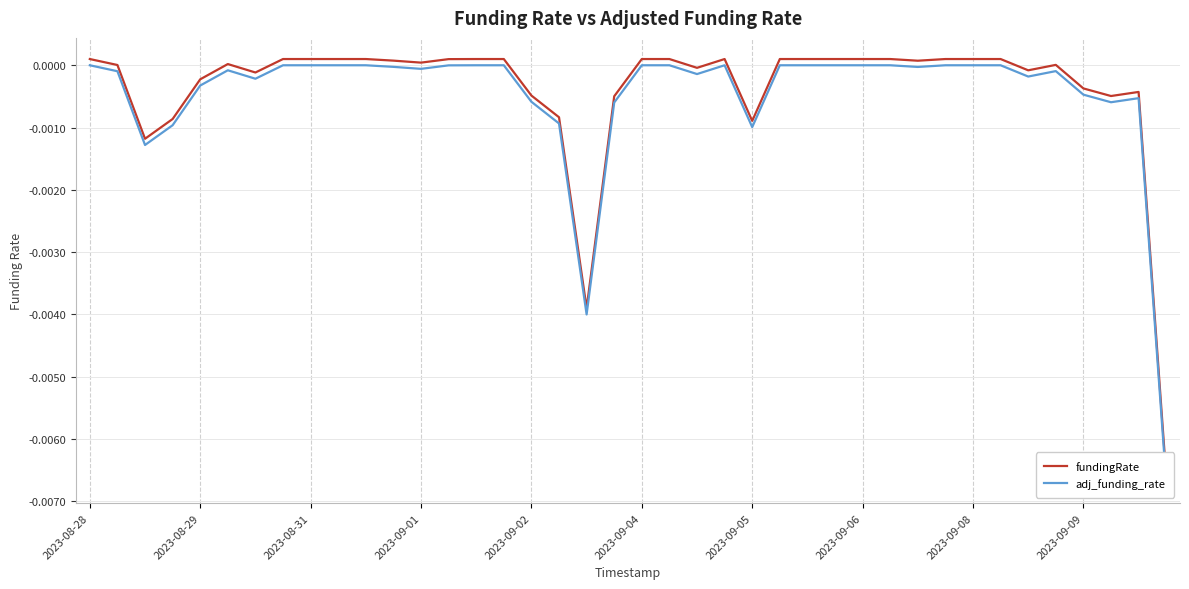

At which label does fundingRate reach its minimum?

39